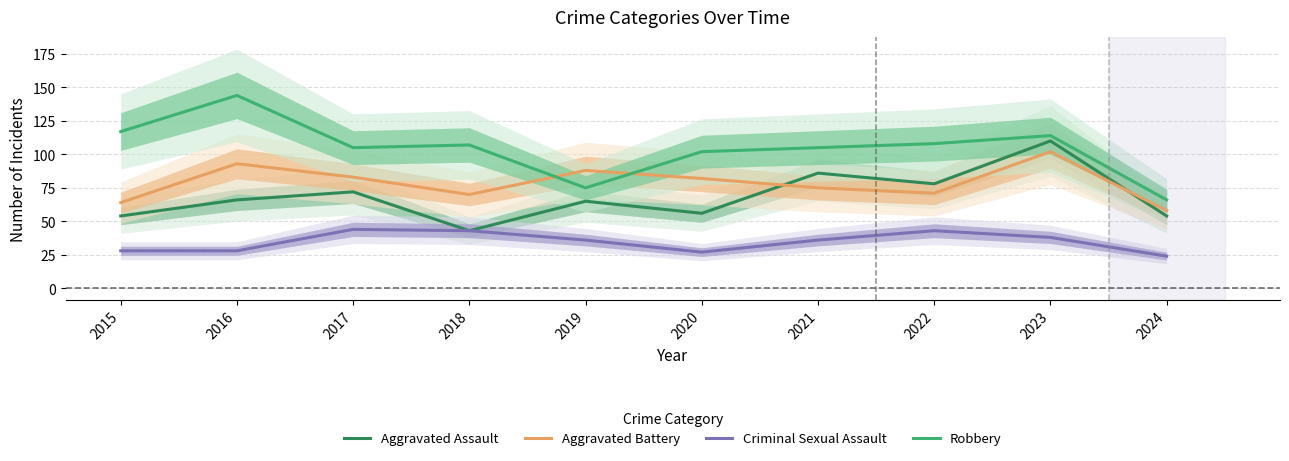

What is the value of the Aggravated Battery point at the 1st from the left?

64